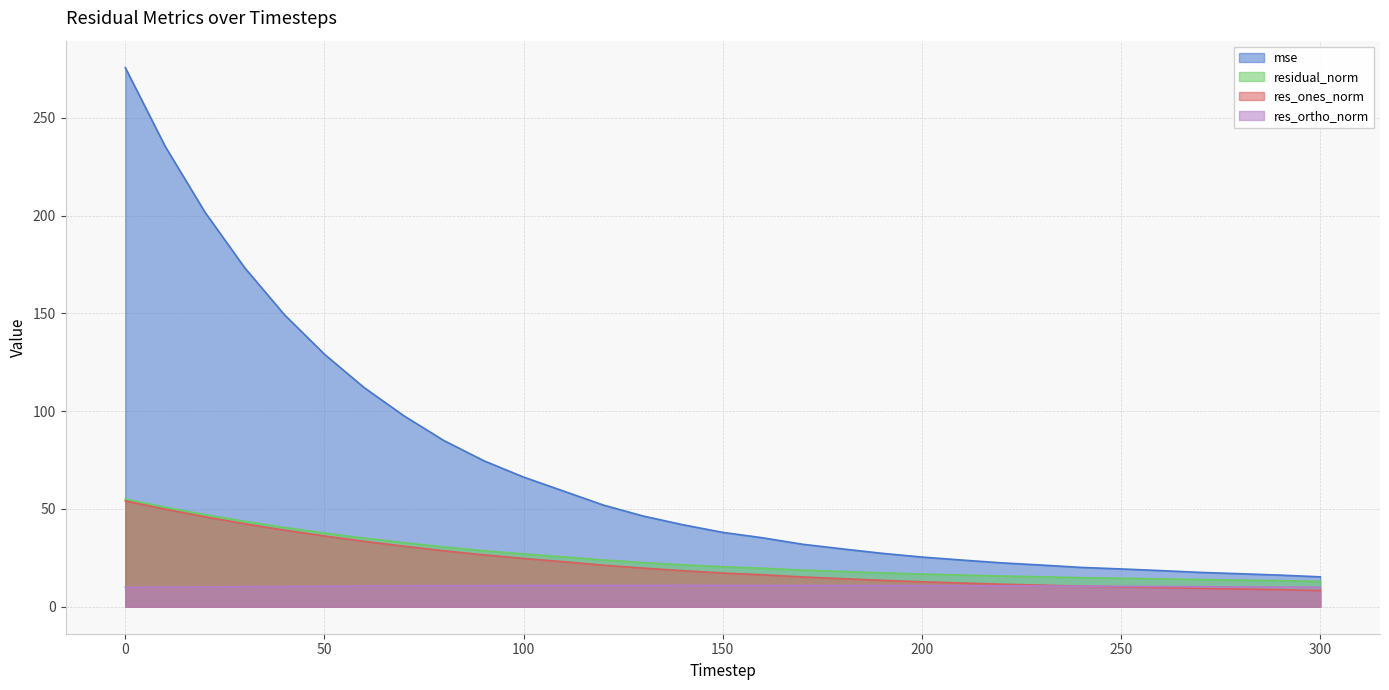

The res_ones_norm series shows 20.8 at 40. True or false?

False